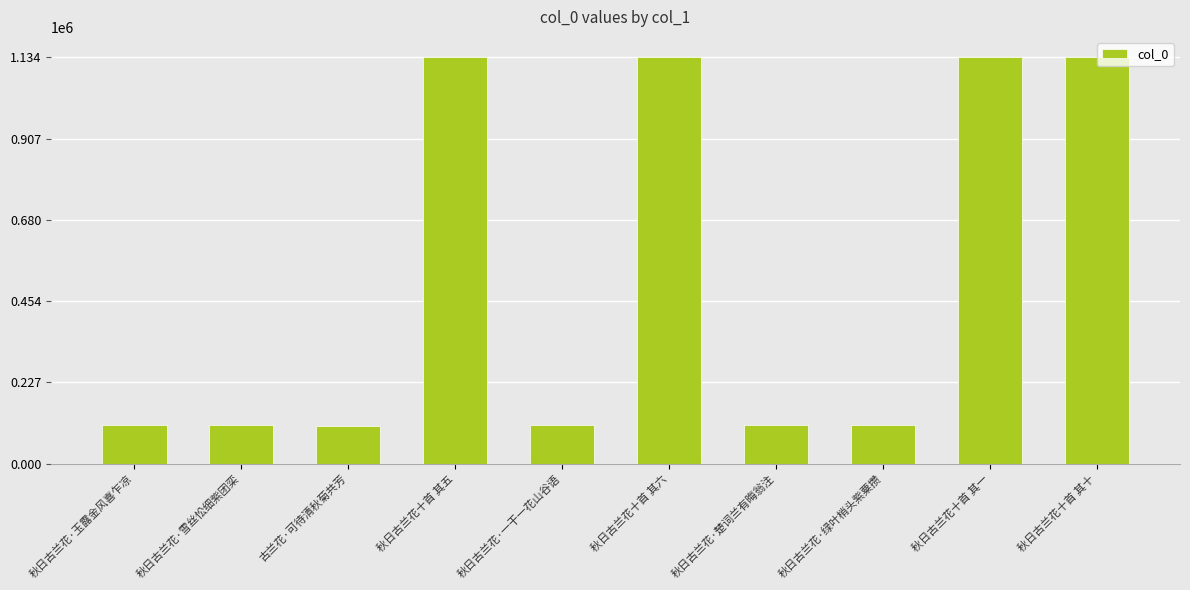

True or false: the data shows 1134115 at 秋日古兰花十首 其一.

True